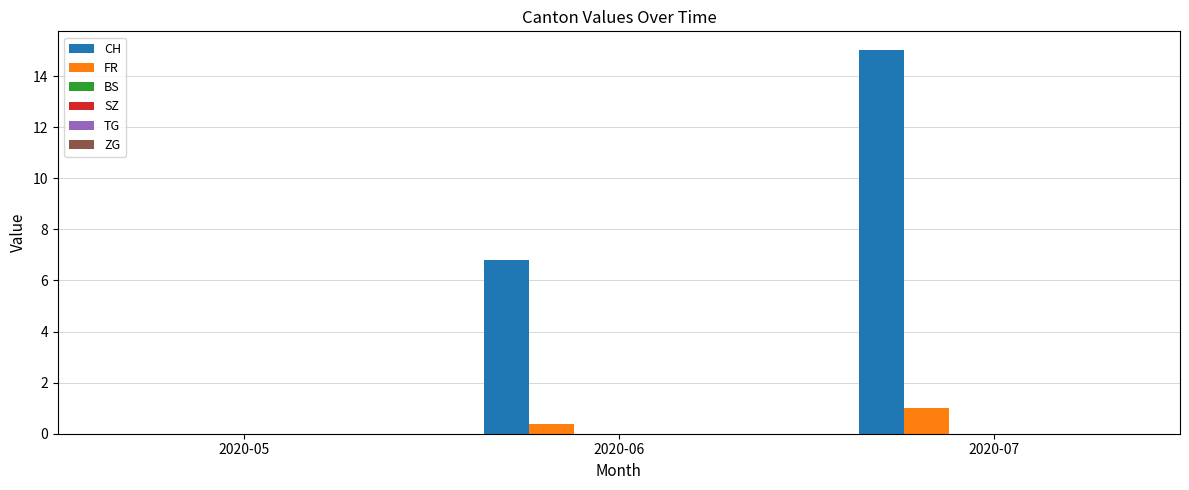

Reading right to left, list all the values displayed in this chart.

CH: 2020-07=15.0	2020-06=6.8	2020-05=0.0
FR: 2020-07=1.0	2020-06=0.4	2020-05=0.0